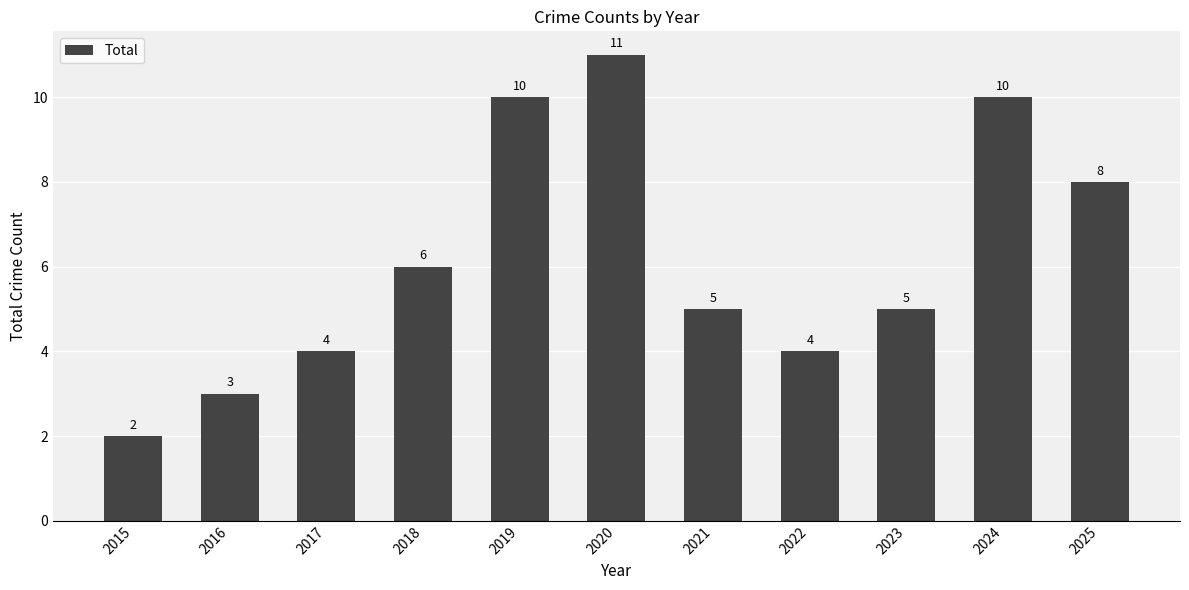

Which category has the highest value across all series?

2020